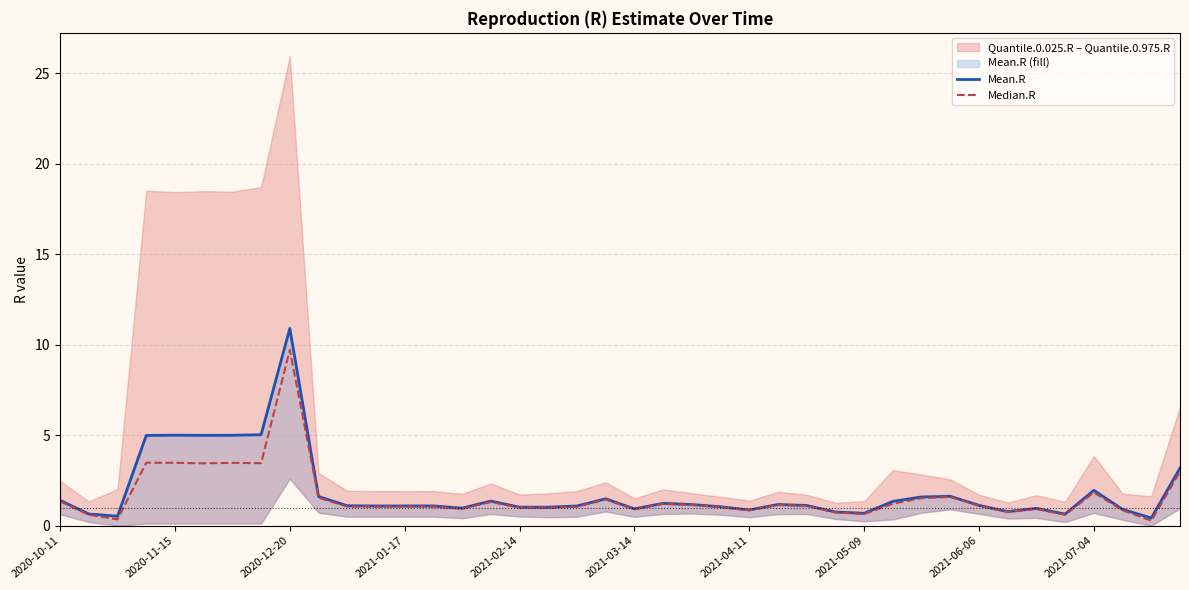

What is the total value across all series at 14?

1.9